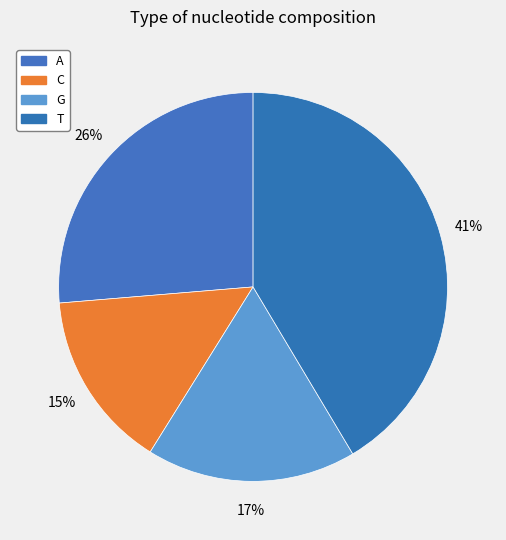

Count the number of slices in the pie.

4